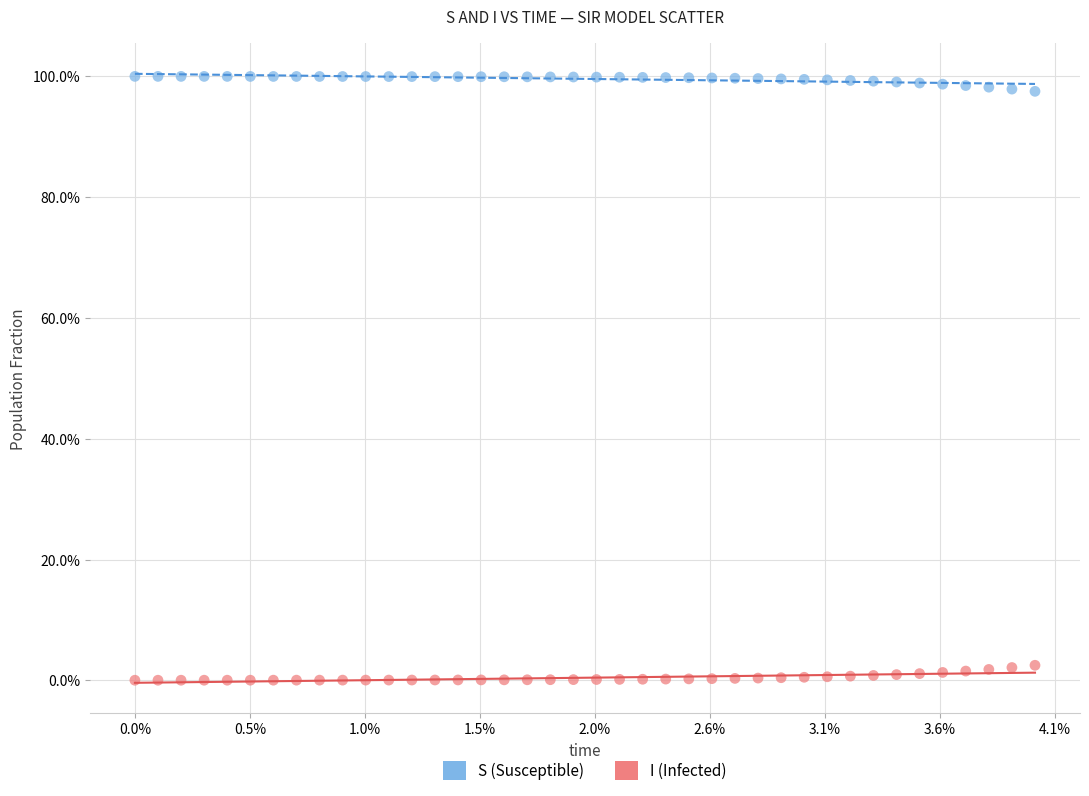

What are all the series names shown in the legend?

S (Susceptible), I (Infected)